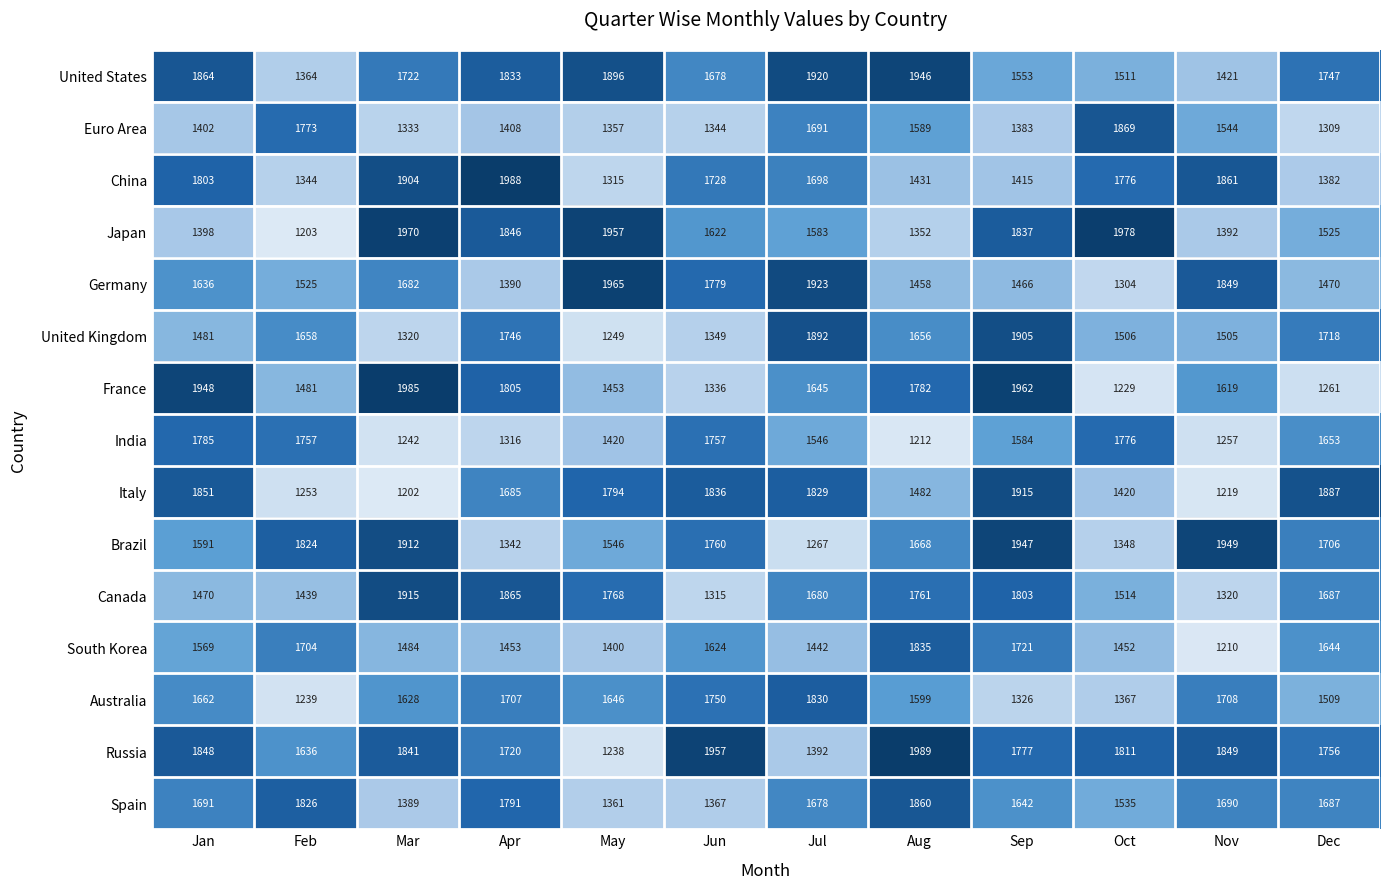

Rank the categories by Canada value from highest to lowest.

Mar, Apr, Sep, May, Aug, Dec, Jul, Oct, Jan, Feb, Nov, Jun